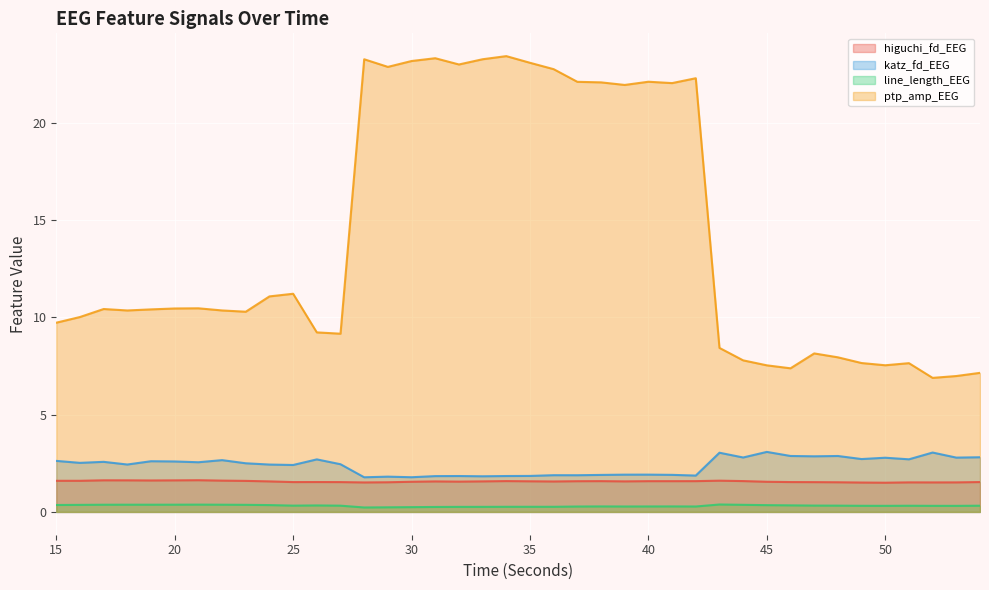

Reading left to right, list all the values displayed in this chart.

higuchi_fd_EEG: 15=1.6	16=1.6	17=1.6	18=1.6	19=1.6	20=1.6	21=1.6	22=1.6	23=1.6	24=1.6	25=1.5	26=1.5	27=1.5	28=1.5	29=1.5	30=1.6	31=1.6	32=1.6	33=1.6	34=1.6	35=1.6	36=1.6	37=1.6	38=1.6	39=1.6	40=1.6	41=1.6	42=1.6	43=1.6	44=1.6	45=1.6	46=1.5	47=1.5	48=1.5	49=1.5	50=1.5	51=1.5	52=1.5	53=1.5	54=1.5
katz_fd_EEG: 15=2.6	16=2.5	17=2.6	18=2.4	19=2.6	20=2.6	21=2.6	22=2.7	23=2.5	24=2.4	25=2.4	26=2.7	27=2.5	28=1.8	29=1.8	30=1.8	31=1.8	32=1.8	33=1.8	34=1.8	35=1.9	36=1.9	37=1.9	38=1.9	39=1.9	40=1.9	41=1.9	42=1.9	43=3.0	44=2.8	45=3.1	46=2.9	47=2.9	48=2.9	49=2.7	50=2.8	51=2.7	52=3.1	53=2.8	54=2.8
line_length_EEG: 15=0.4	16=0.4	17=0.4	18=0.4	19=0.4	20=0.4	21=0.4	22=0.4	23=0.4	24=0.4	25=0.3	26=0.3	27=0.3	28=0.2	29=0.2	30=0.2	31=0.3	32=0.3	33=0.3	34=0.3	35=0.3	36=0.3	37=0.3	38=0.3	39=0.3	40=0.3	41=0.3	42=0.3	43=0.4	44=0.4	45=0.3	46=0.3	47=0.3	48=0.3	49=0.3	50=0.3	51=0.3	52=0.3	53=0.3	54=0.3
ptp_amp_EEG: 15=9.7	16=10.0	17=10.4	18=10.4	19=10.4	20=10.5	21=10.5	22=10.4	23=10.3	24=11.1	25=11.2	26=9.2	27=9.2	28=23.3	29=22.9	30=23.2	31=23.3	32=23.0	33=23.3	34=23.4	35=23.1	36=22.8	37=22.1	38=22.1	39=22.0	40=22.1	41=22.0	42=22.3	43=8.4	44=7.8	45=7.5	46=7.4	47=8.1	48=7.9	49=7.7	50=7.5	51=7.6	52=6.9	53=7.0	54=7.2